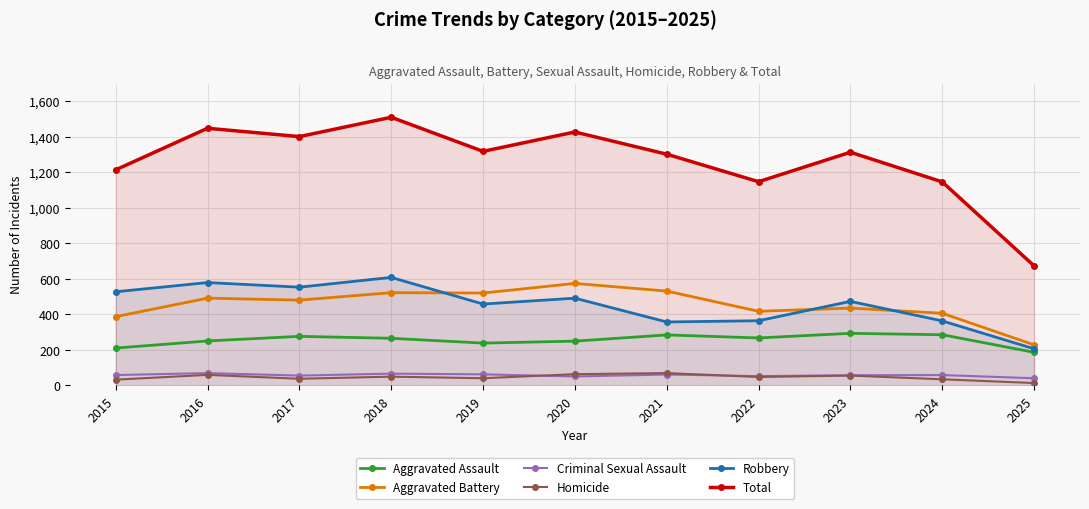

What is the maximum value shown in the chart?

1510